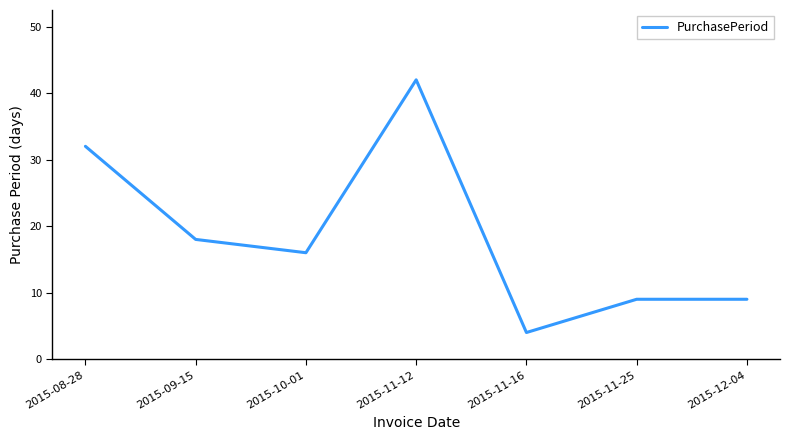

What position from the left is 2015-11-12?

4